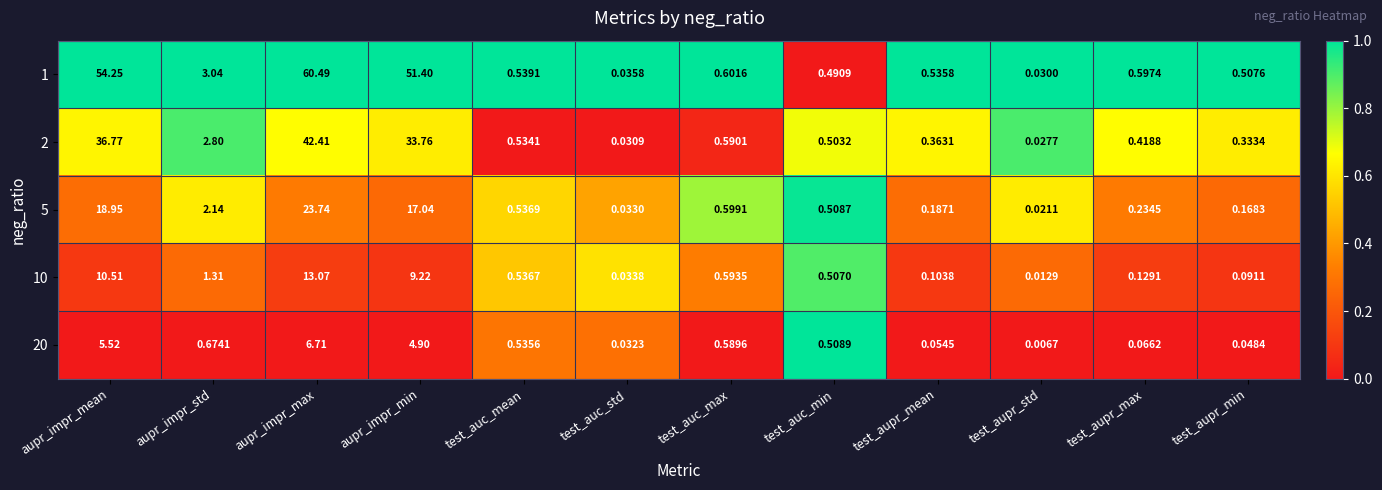

Which label corresponds to the smallest value in the chart?

test_aupr_std